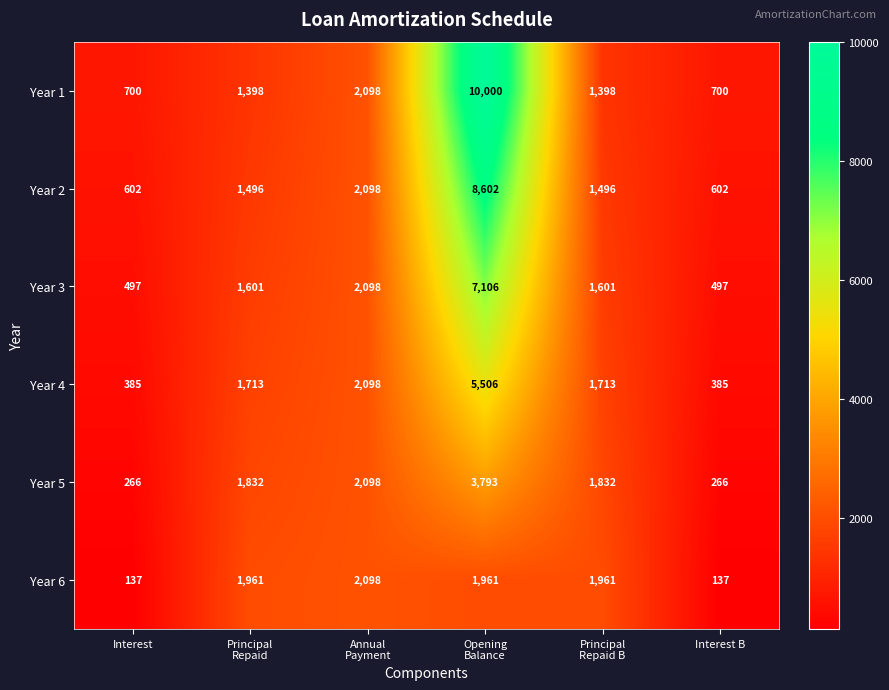

What is the smallest value displayed?

137